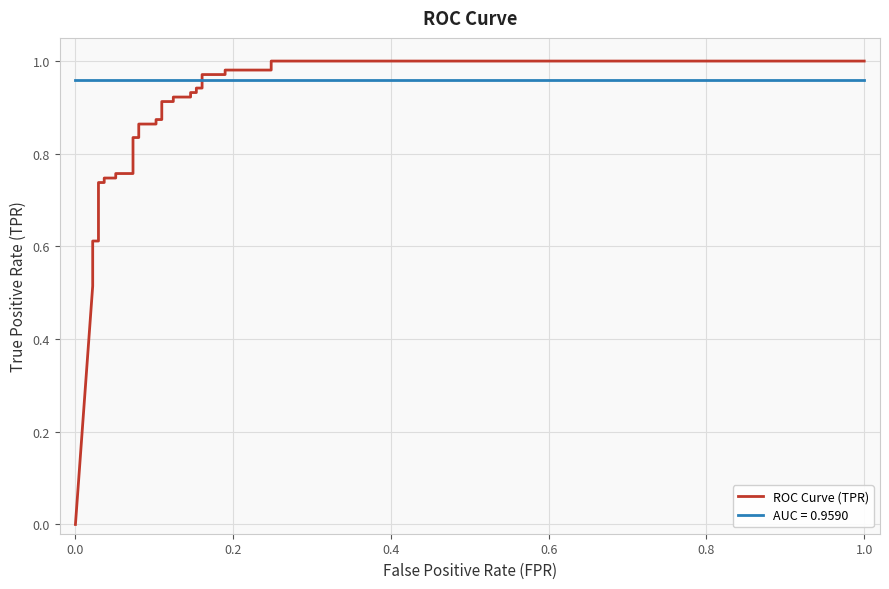

What is the difference between the maximum and minimum values?

1.0